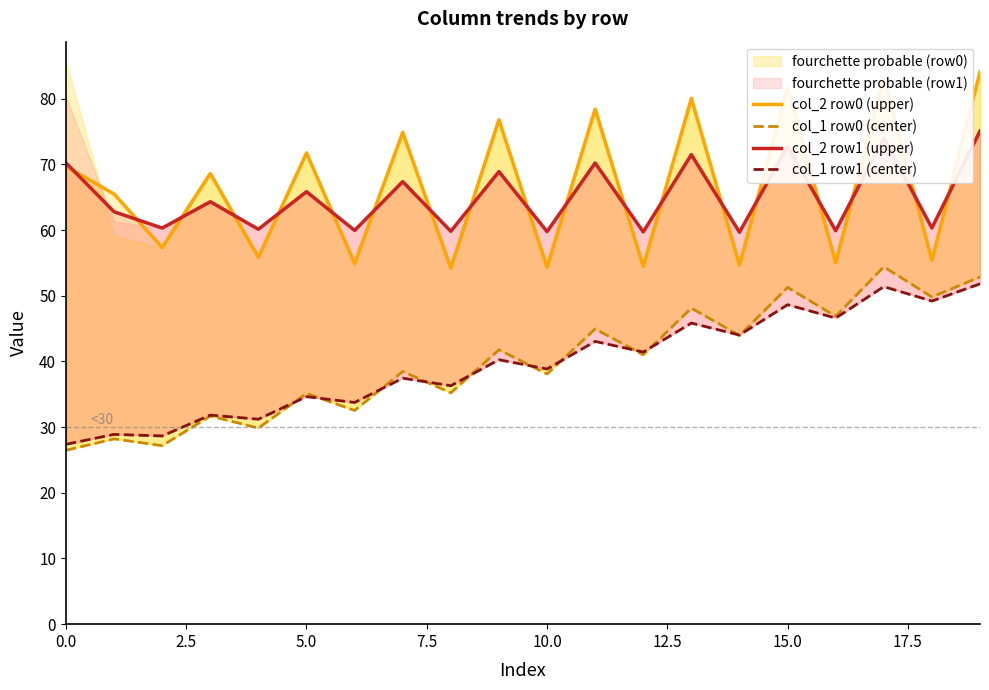

What is the value of the col_2 row0 (upper) point at the 10th from the left?

76.8